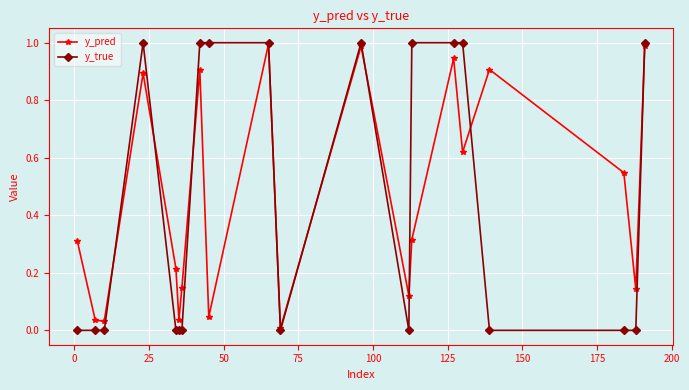

True or false: y_pred has more than 1 points higher than both neighbors.

True